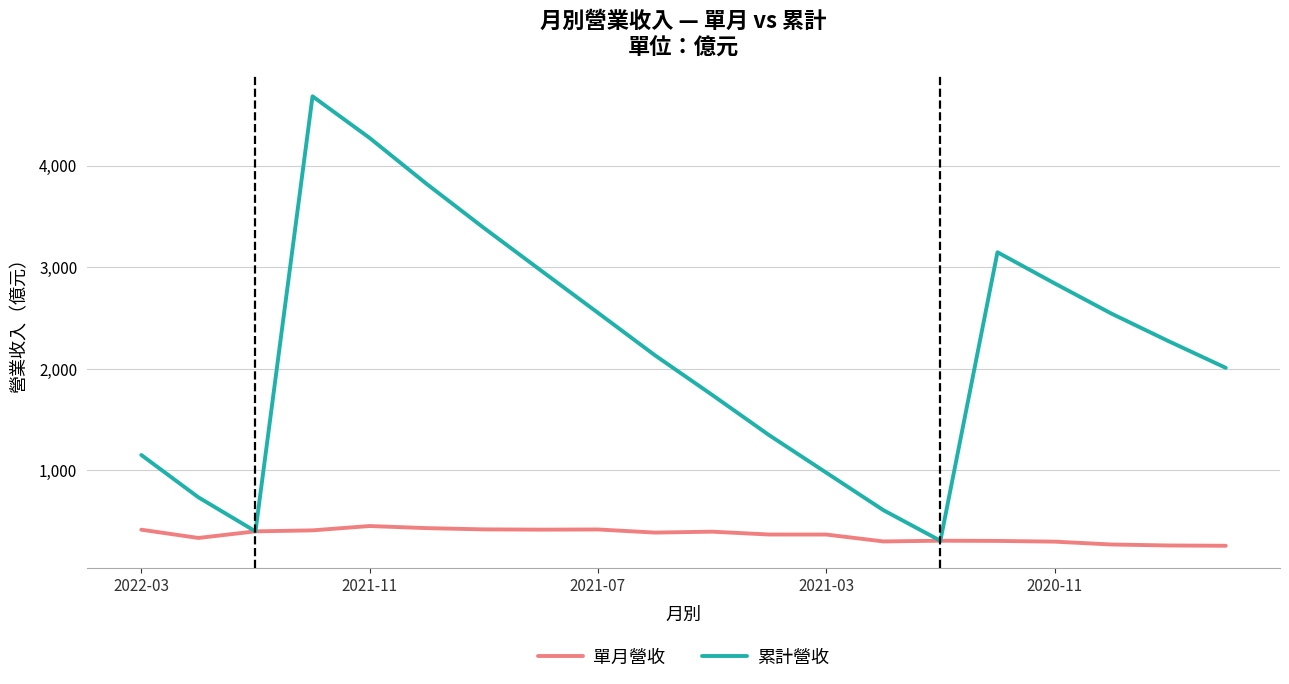

What is the maximum value for 單月營收?

452.8